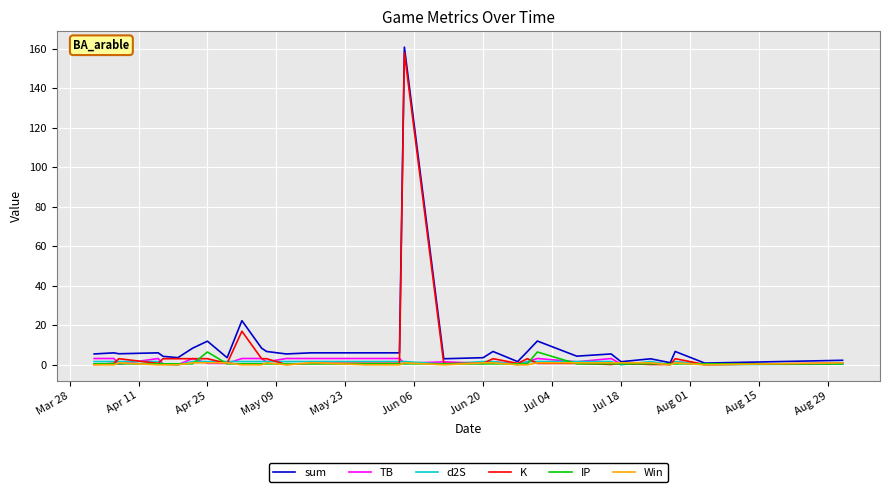

What is the greatest value displayed?

160.7